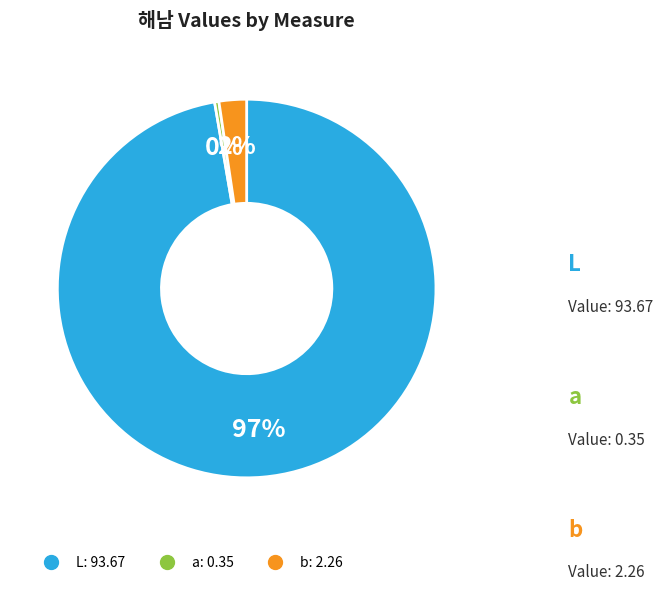

The L slice represents 97% of the pie. True or false?

True